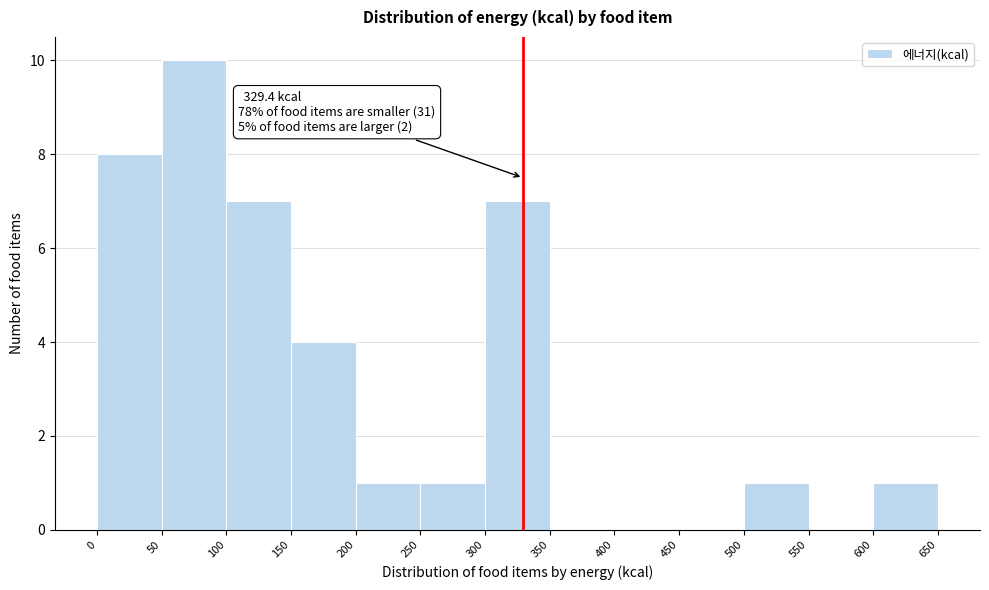

Over which range of the x-axis is the bar tallest?

50 to 100